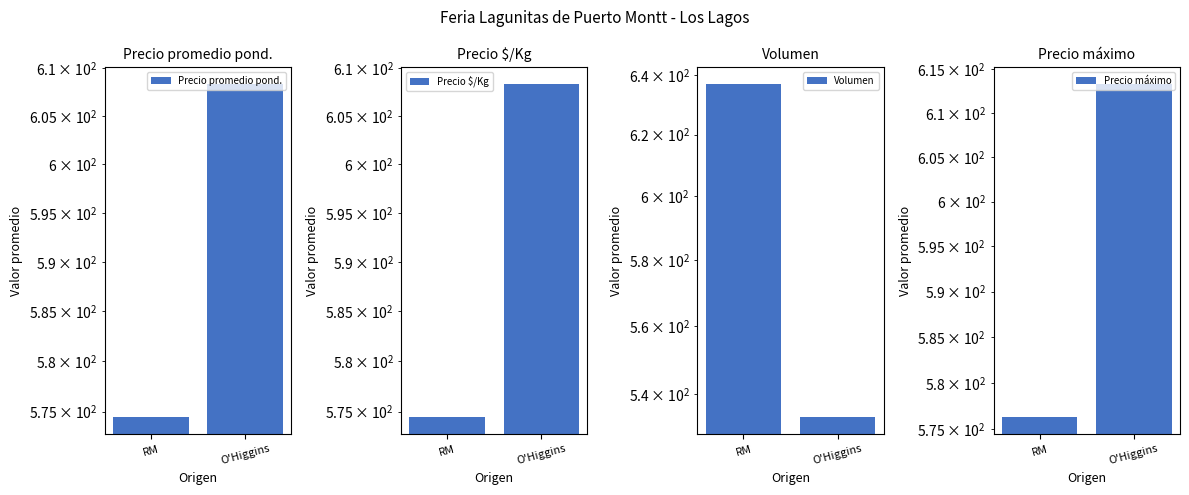

The value of Precio máximo at O'Higgins is 998.8. True or false?

False